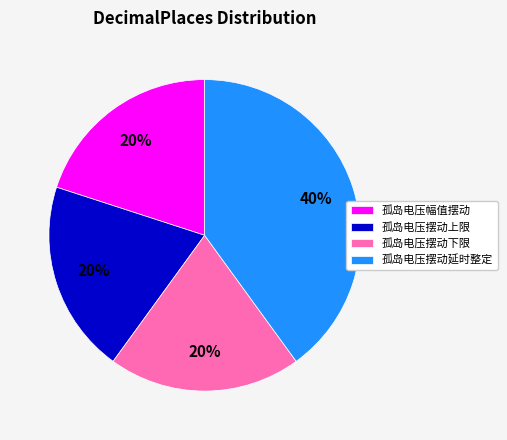

How many segments does this pie chart have?

4